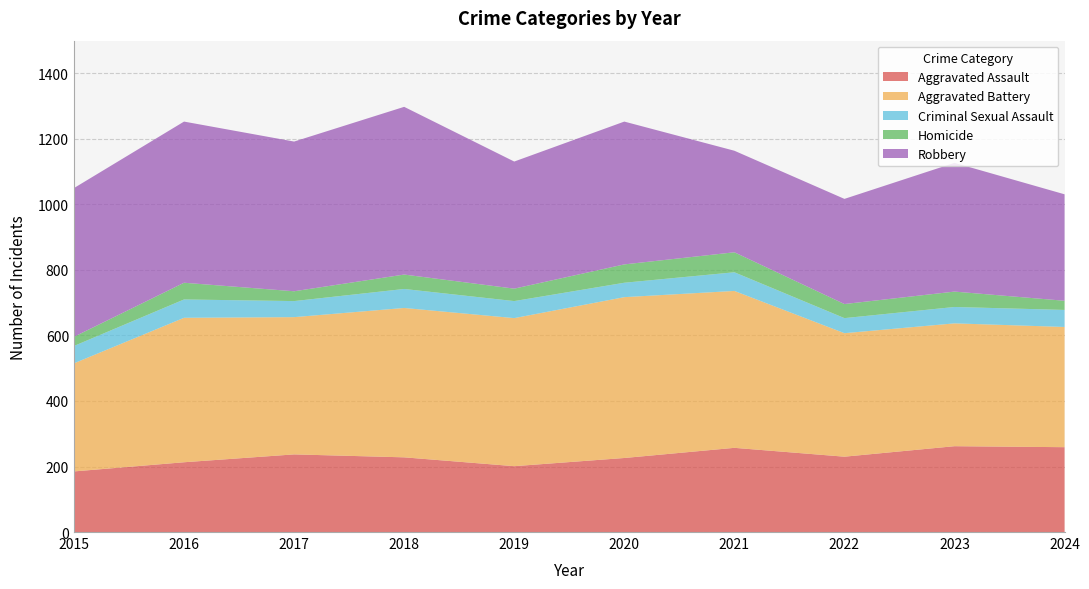

Reading left to right, list all the values displayed in this chart.

Aggravated Assault: 2015=185	2016=213	2017=237	2018=228	2019=201	2020=226	2021=257	2022=230	2023=262	2024=259
Aggravated Battery: 2015=330	2016=441	2017=419	2018=456	2019=452	2020=491	2021=479	2022=377	2023=375	2024=367
Criminal Sexual Assault: 2015=53	2016=56	2017=49	2018=58	2019=52	2020=44	2021=57	2022=46	2023=50	2024=52
Homicide: 2015=28	2016=51	2017=30	2018=44	2019=38	2020=56	2021=61	2022=43	2023=47	2024=28
Robbery: 2015=454	2016=492	2017=457	2018=512	2019=388	2020=436	2021=310	2022=321	2023=393	2024=325